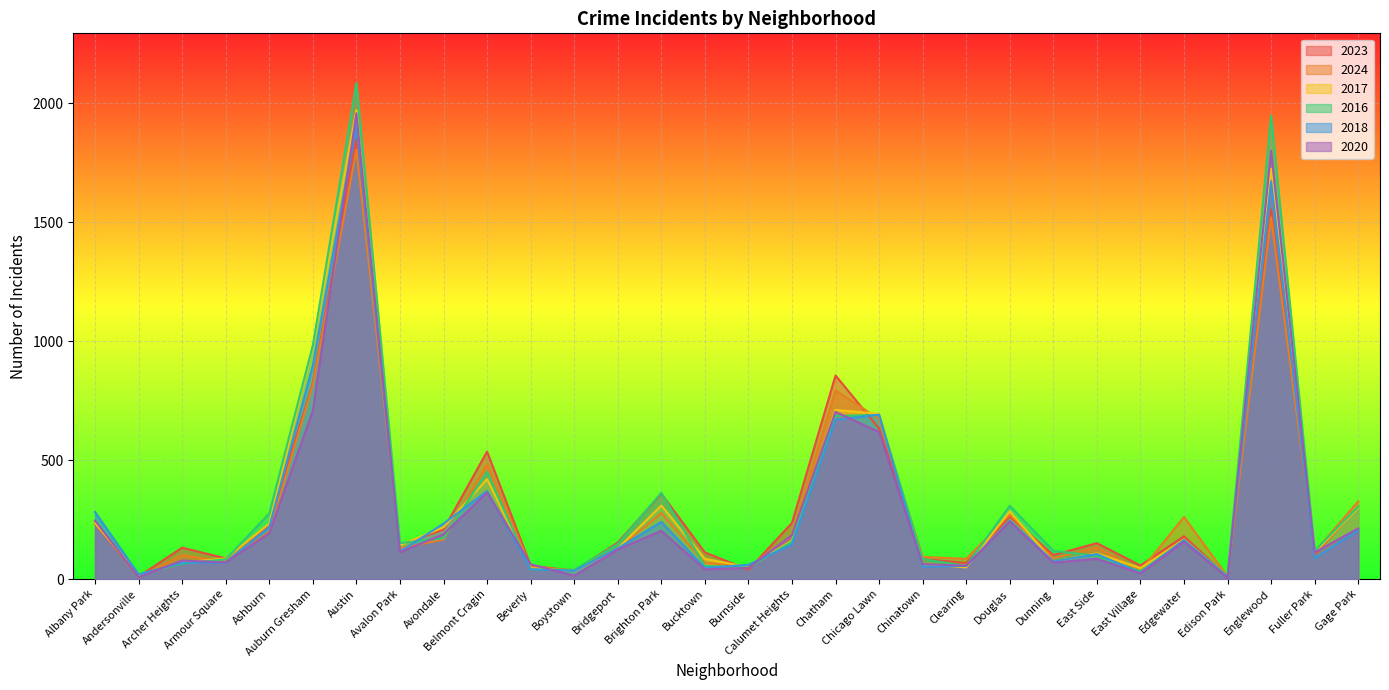

What is the label of the 7th point from the left?

Austin